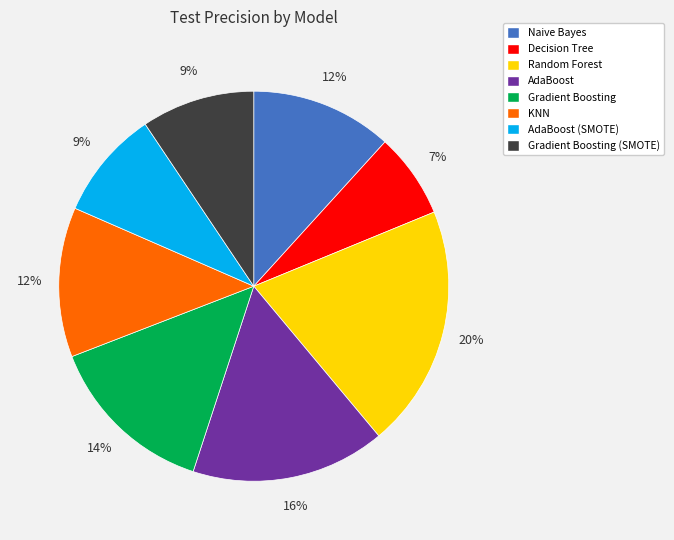

How many slices are in this pie chart?

8